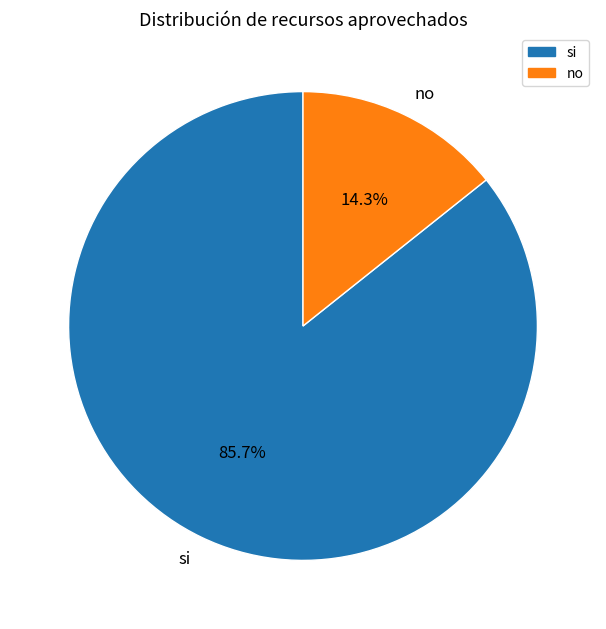

Rank the categories by value from lowest to highest.

no, si